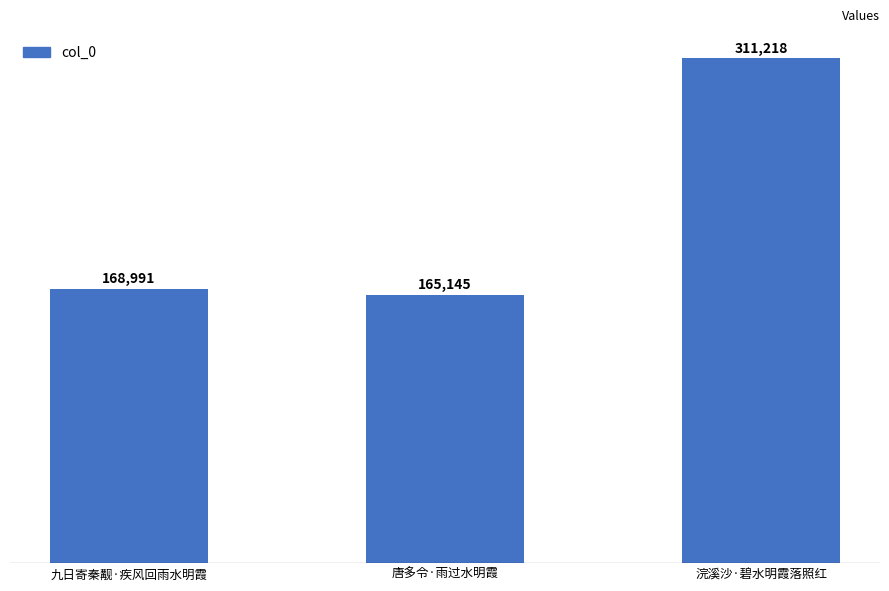

List the labels in order of value, smallest first.

唐多令·雨过水明霞, 九日寄秦觏·疾风回雨水明霞, 浣溪沙·碧水明霞落照红